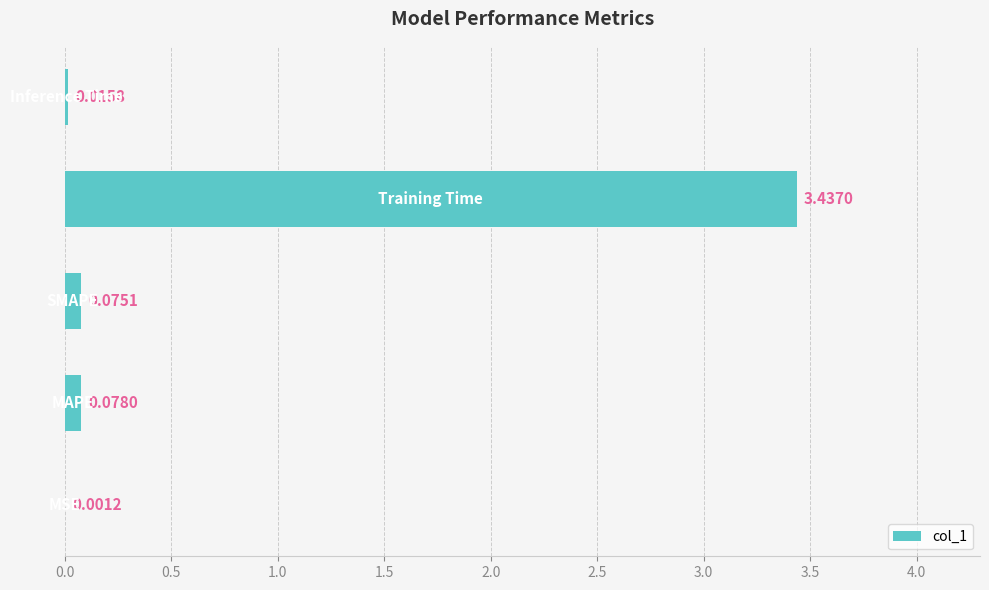

What is the sum of all values?

3.6